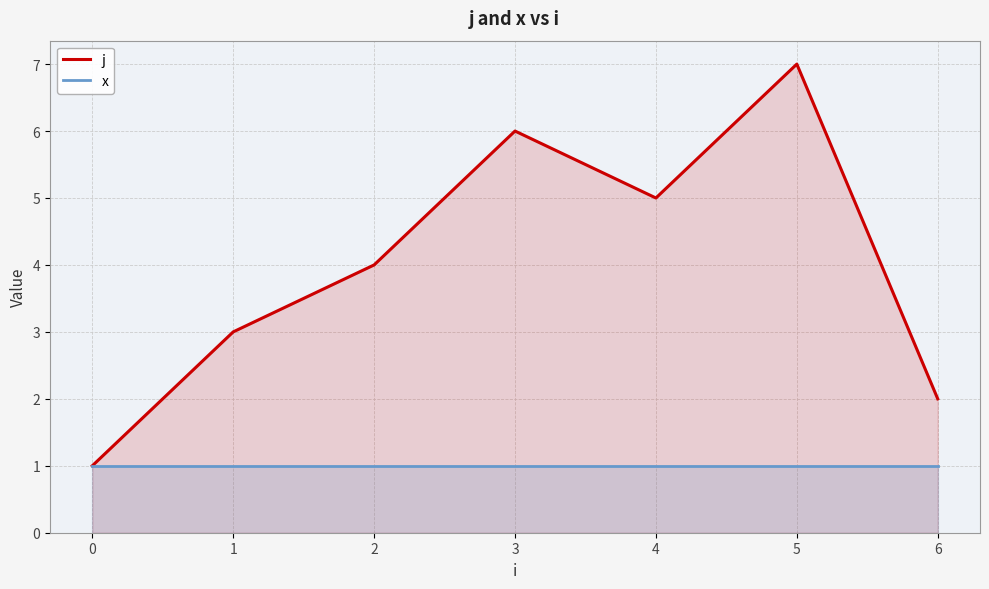

Which category has the highest value across all series?

5